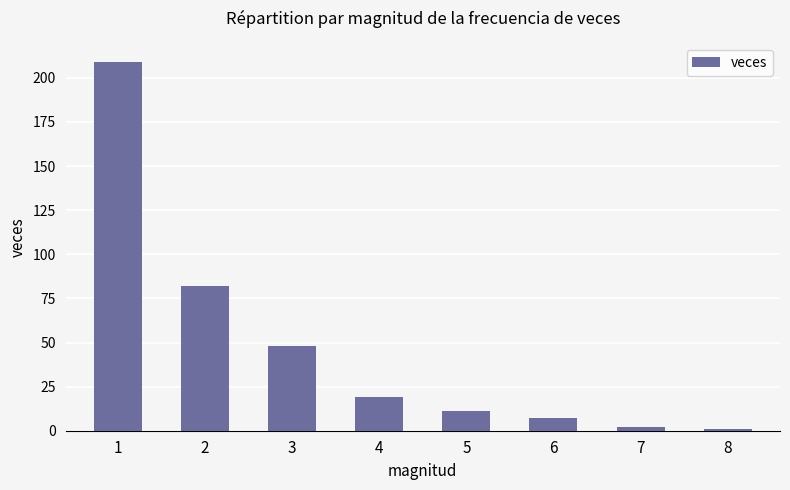

Is it true that the value at 6 is 7?

True